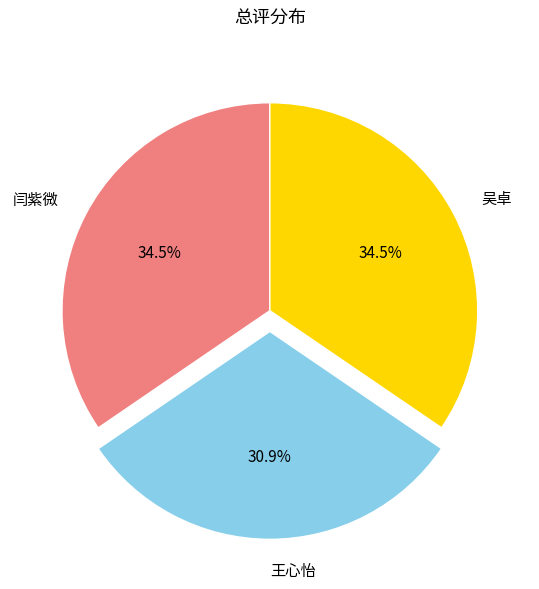

Which slice is the smallest?

王心怡